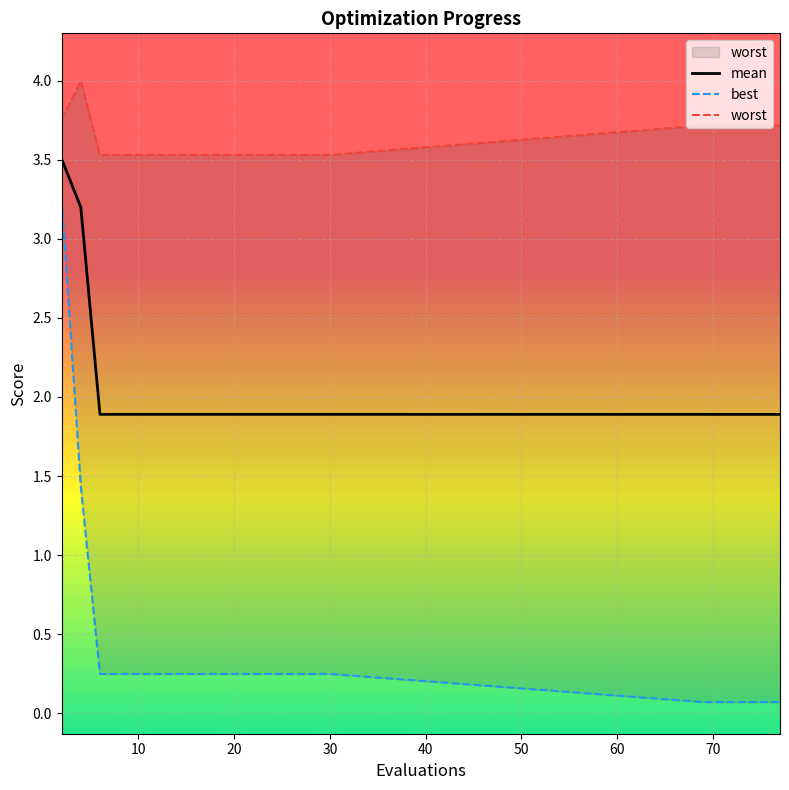

Which series has the largest total across all categories?

worst